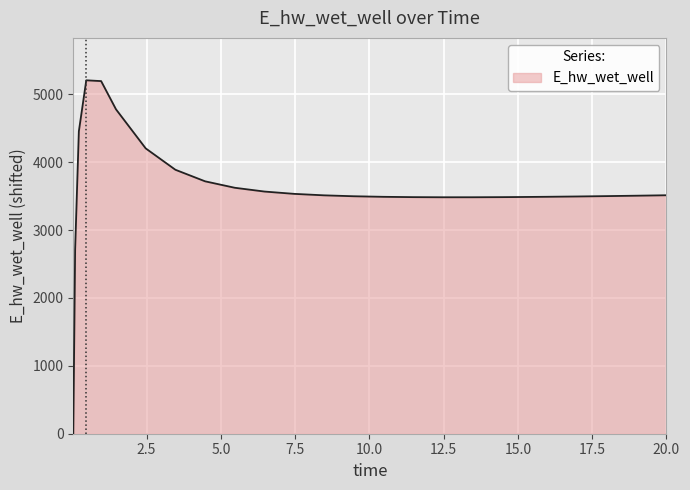

True or false: the data has more than 0 interior local peaks.

True